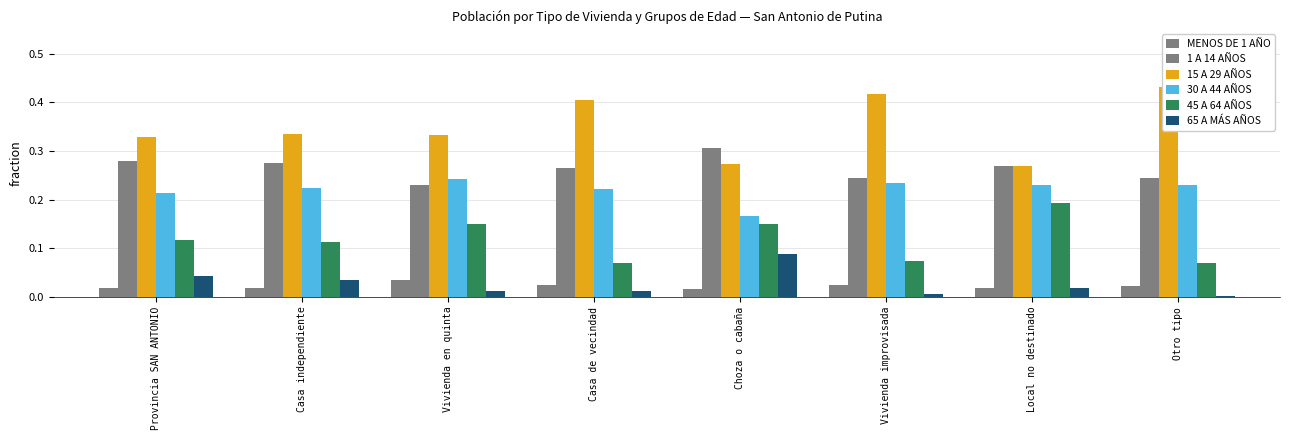

What is the difference between the maximum and minimum values in the 15 A 29 AÑOS series?

0.2